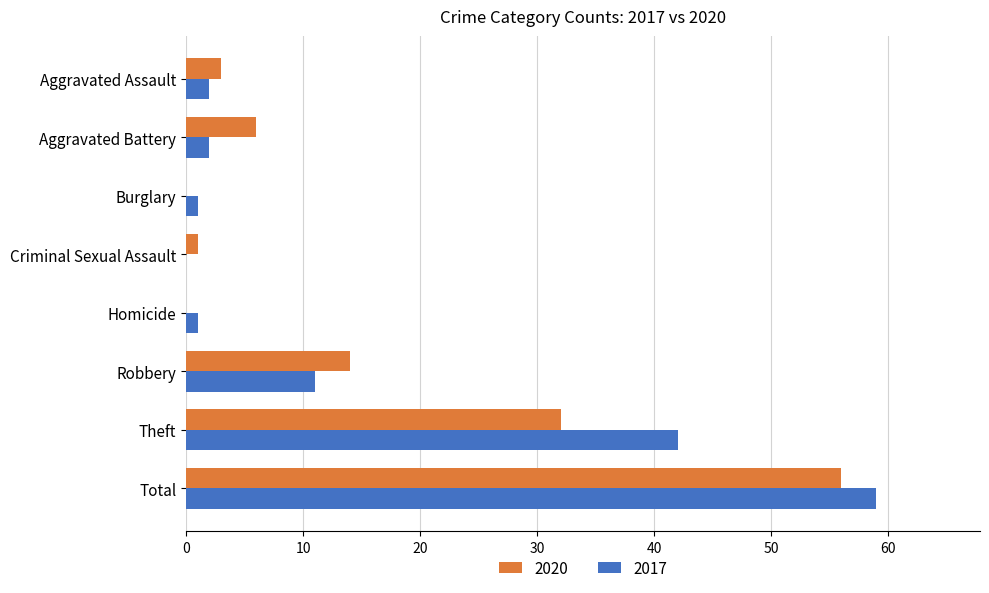

What is the sum of all 2020 values?

112